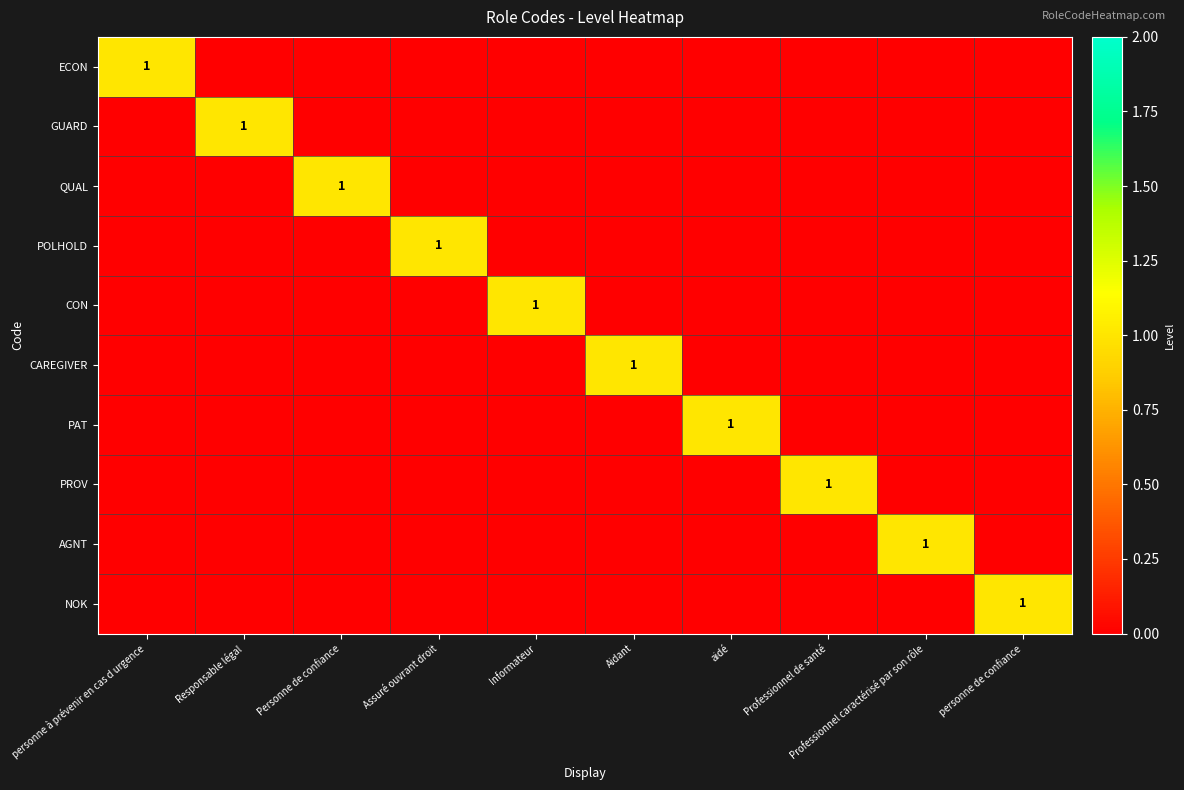

Which series has the largest total across all categories?

ECON